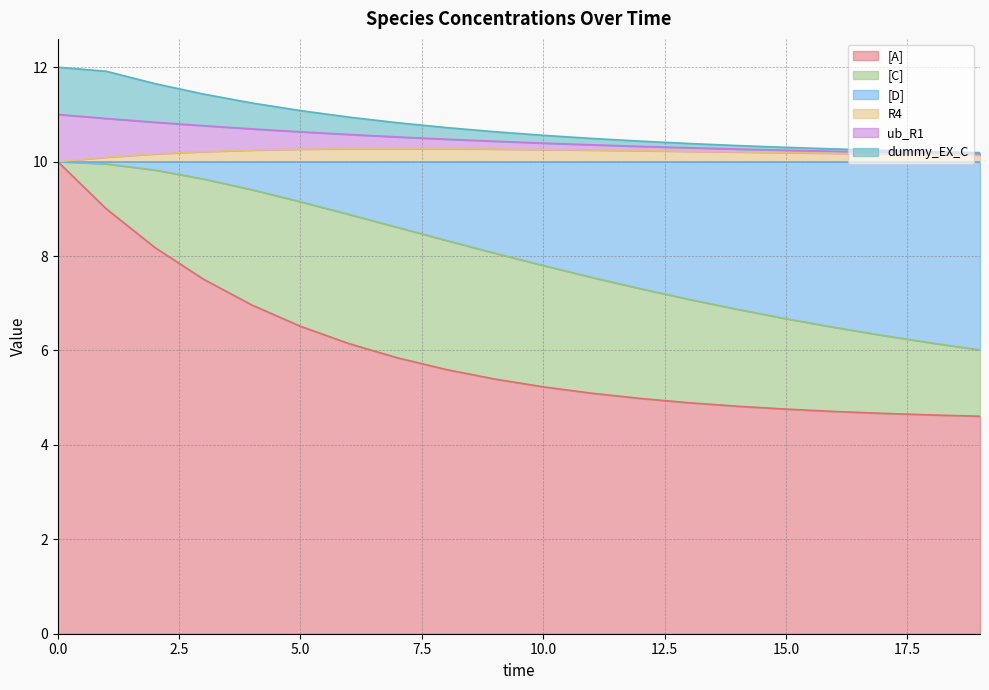

What is the minimum value for [A]?

4.6